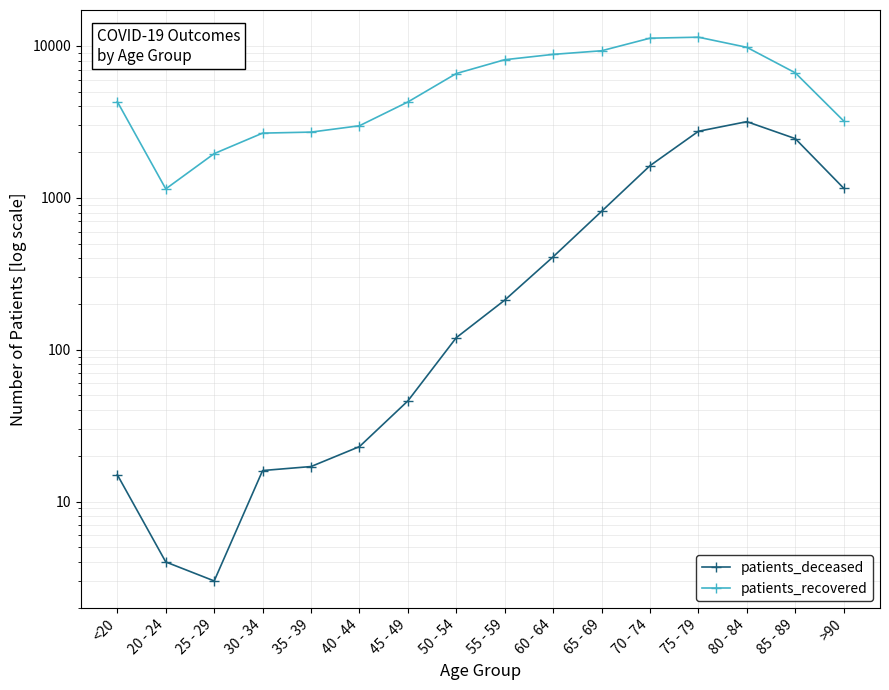

What is the maximum value for patients_recovered?

11426